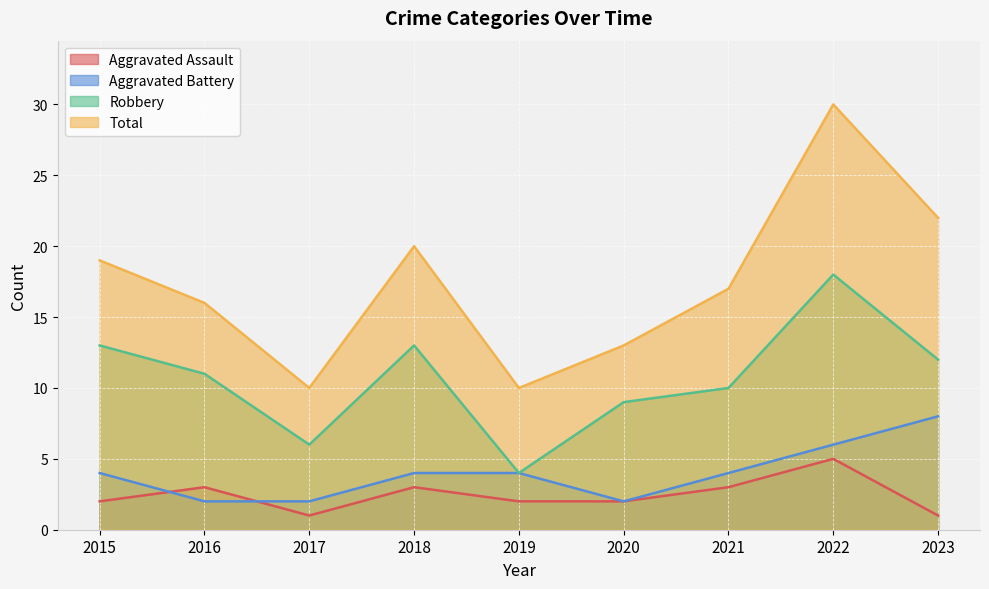

Read the Aggravated Battery value at 2020.

2